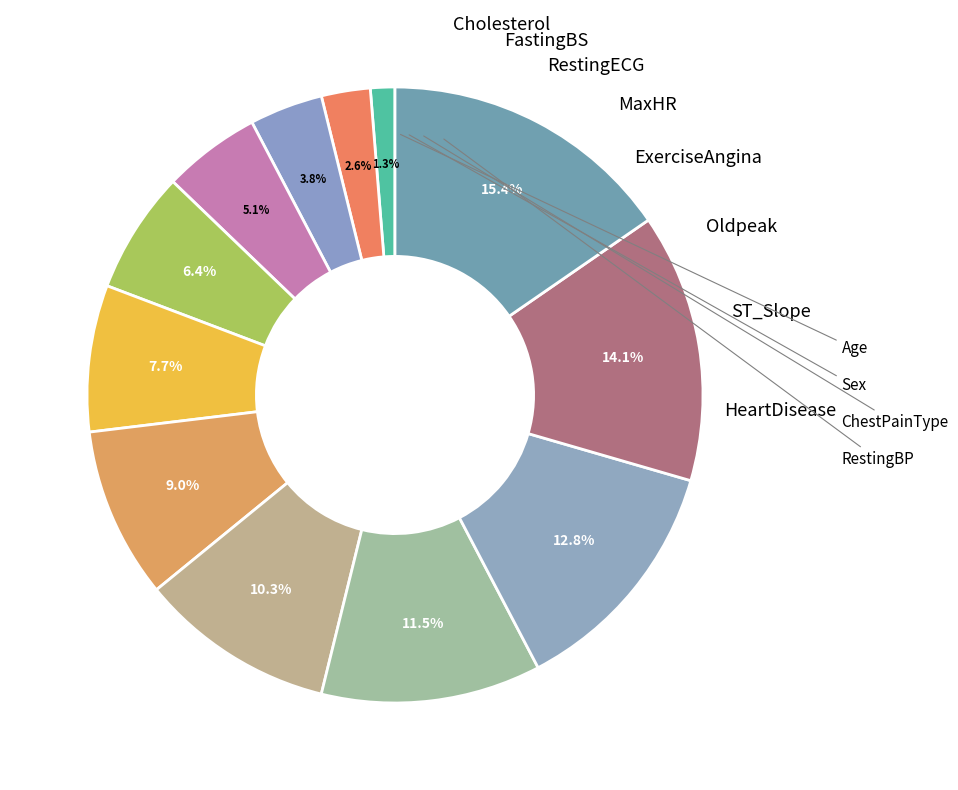

How many segments does this pie chart have?

12